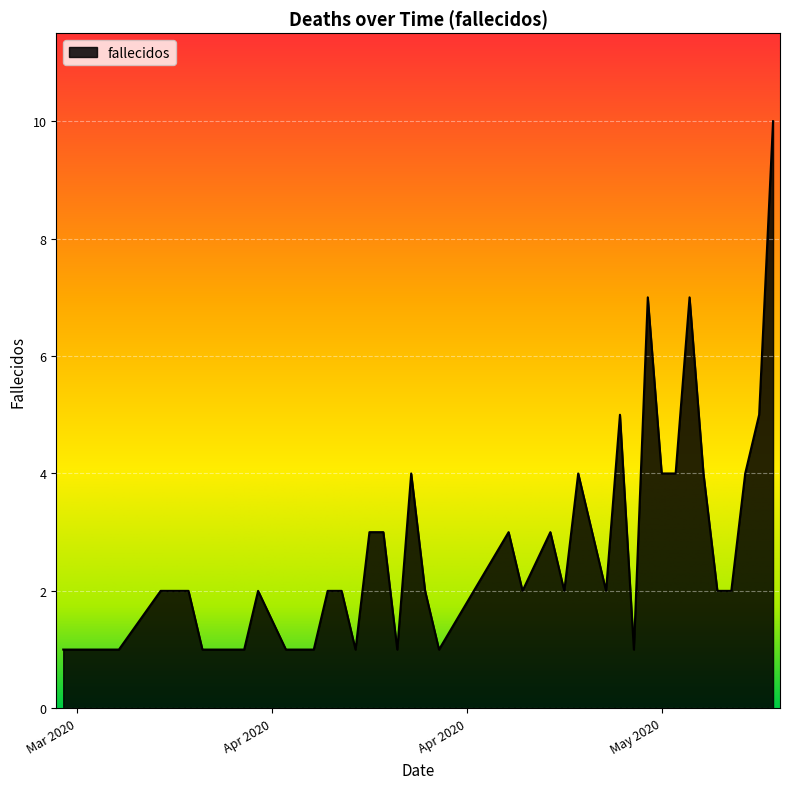

What is the greatest value displayed?

10